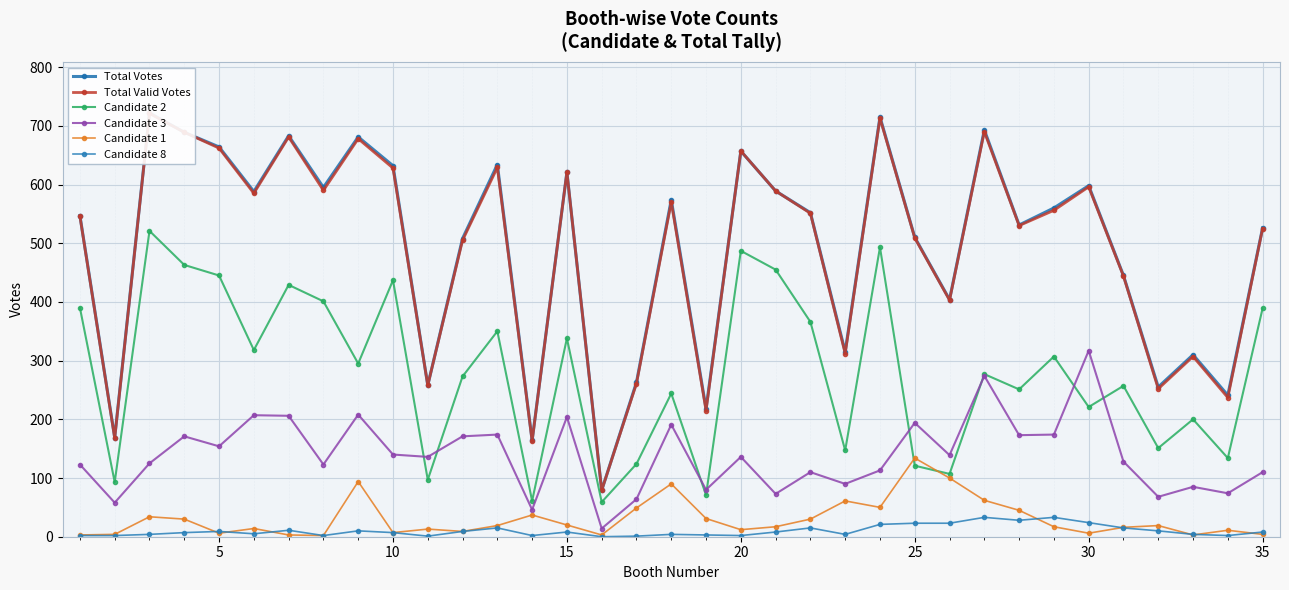

What is the greatest value displayed?

722